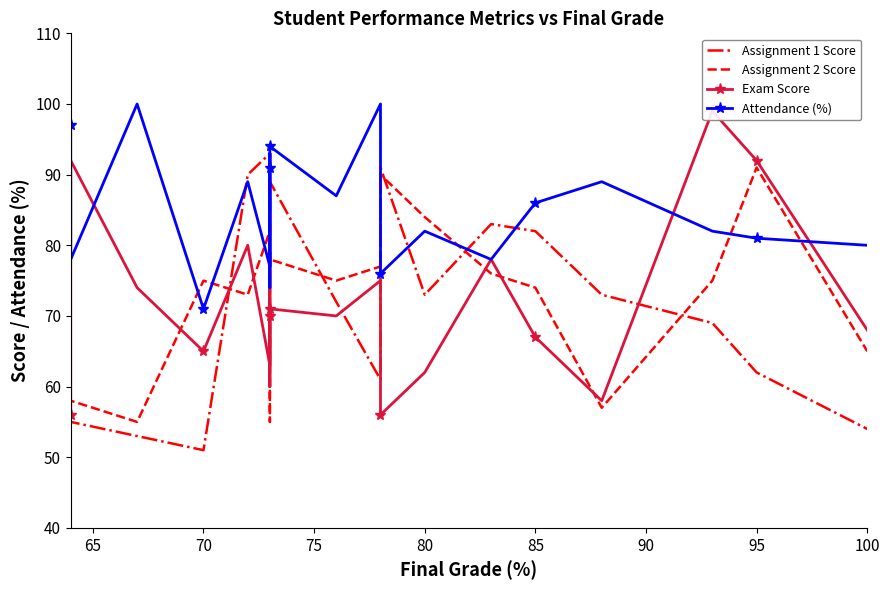

Between 13 and 100, which is larger?

100